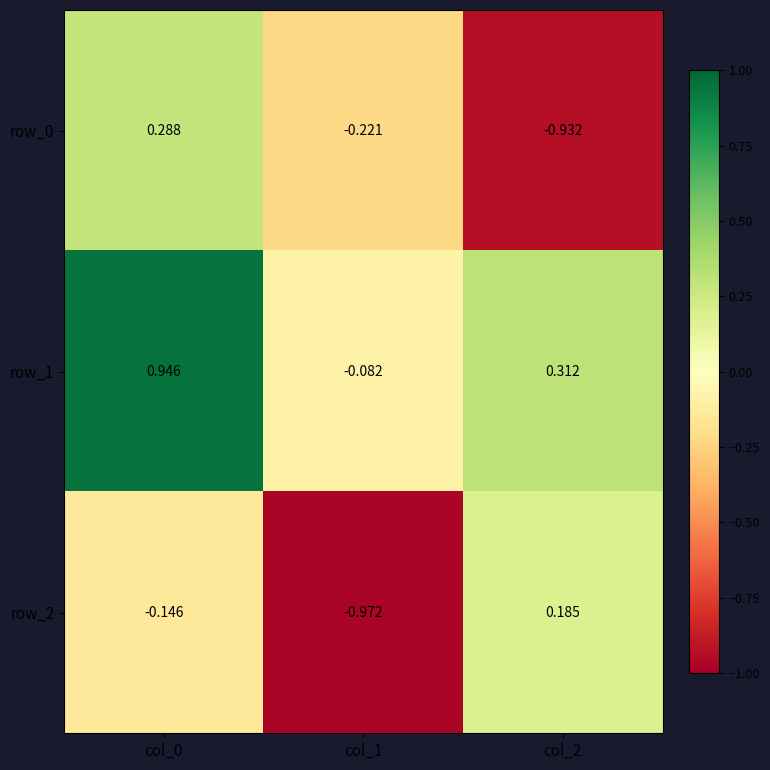

Is the value of row_2 at col_1 greater than the value of row_1 at col_2?

No